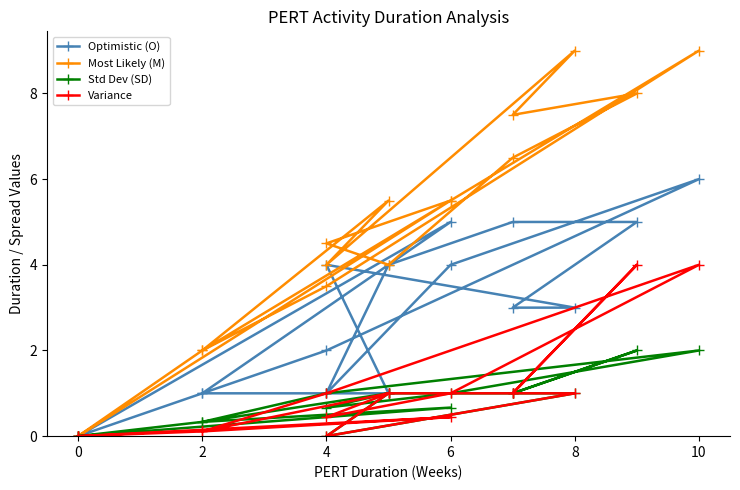

Where is the first local maximum for Most Likely (M)?

10